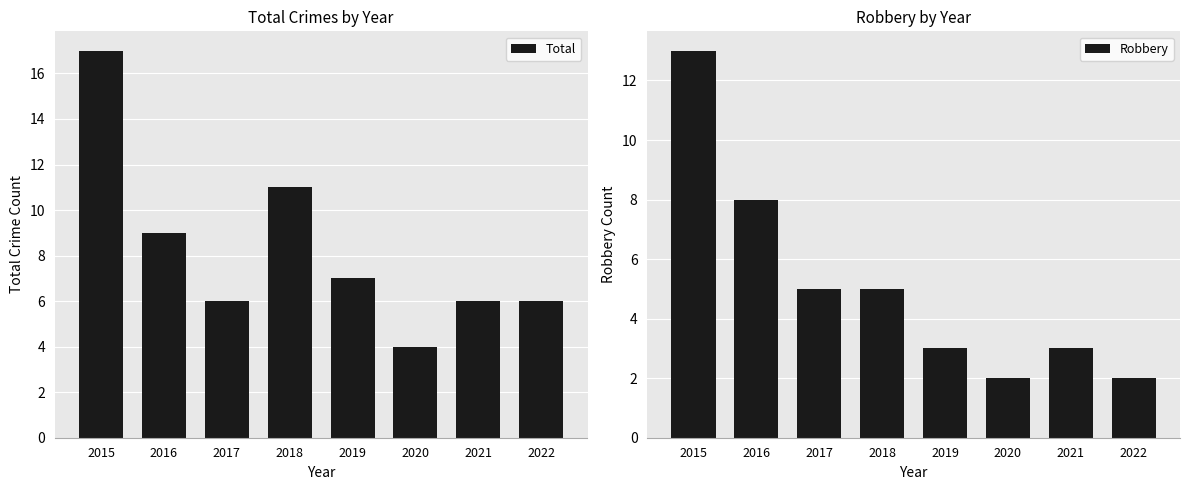

List the labels in order of Robbery value, smallest first.

2020, 2022, 2019, 2021, 2017, 2018, 2016, 2015